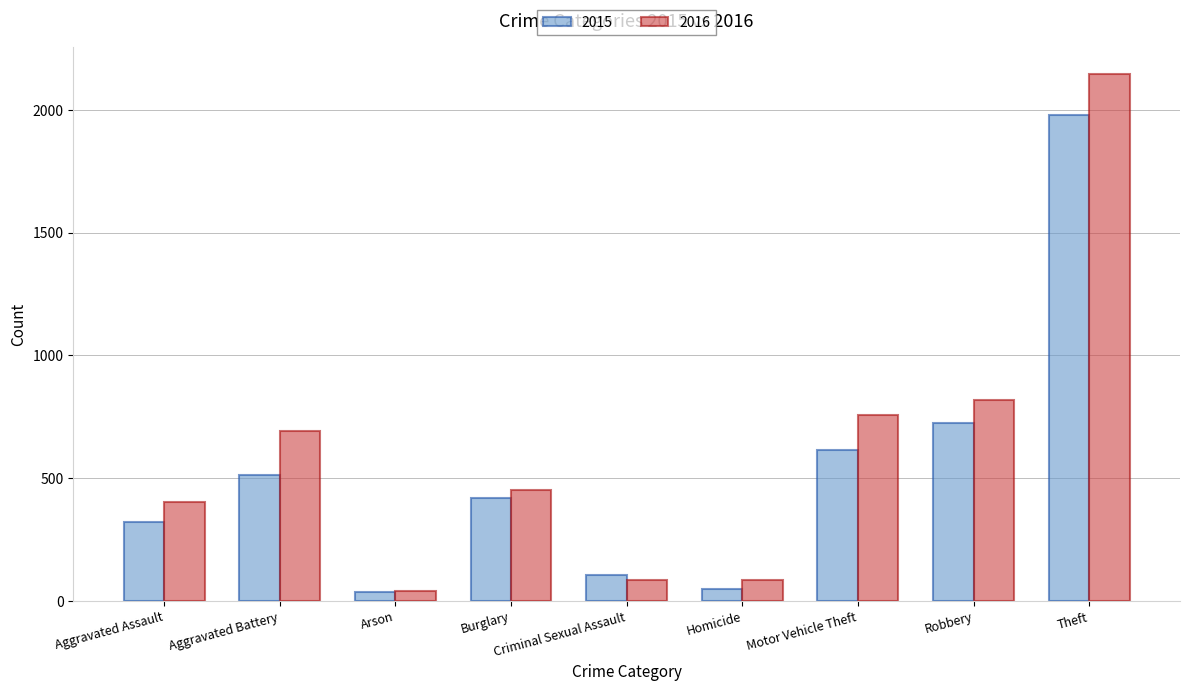

At how many categories does at least one series exceed 423?

5